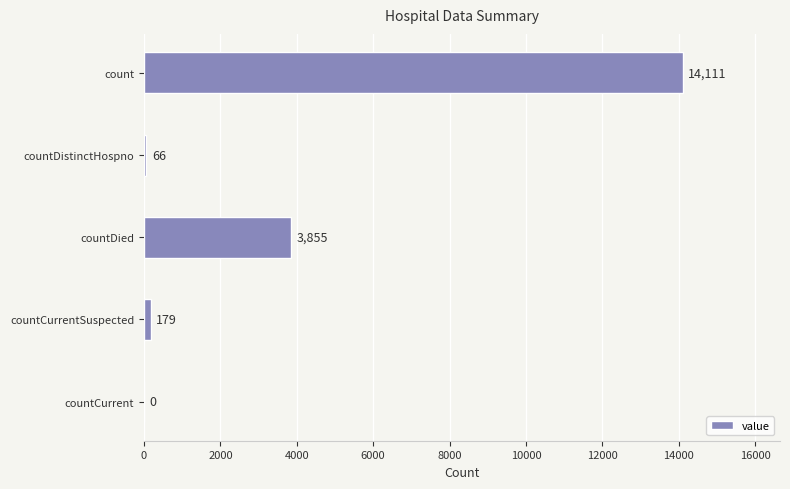

At which category does the chart reach its peak across all series?

count